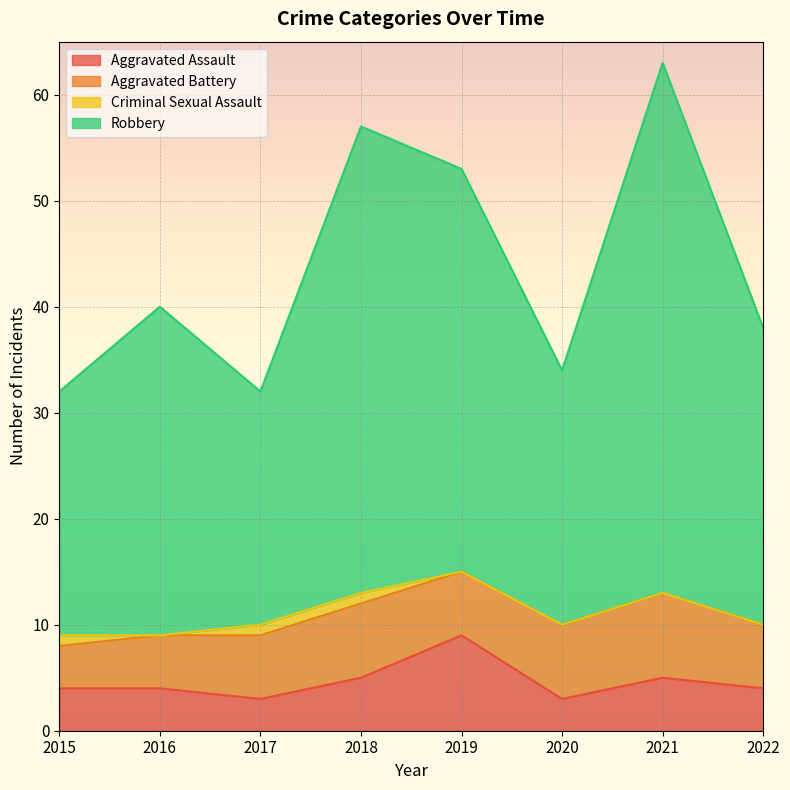

What is the smallest value displayed?

3